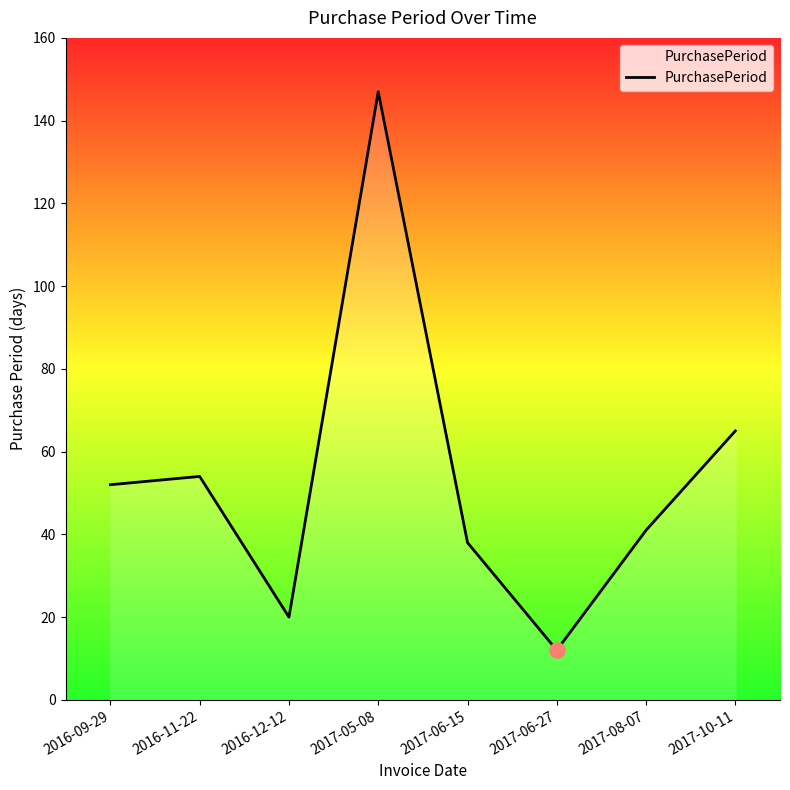

What is the change in value from 2016-12-12 to 2017-05-08?

+127